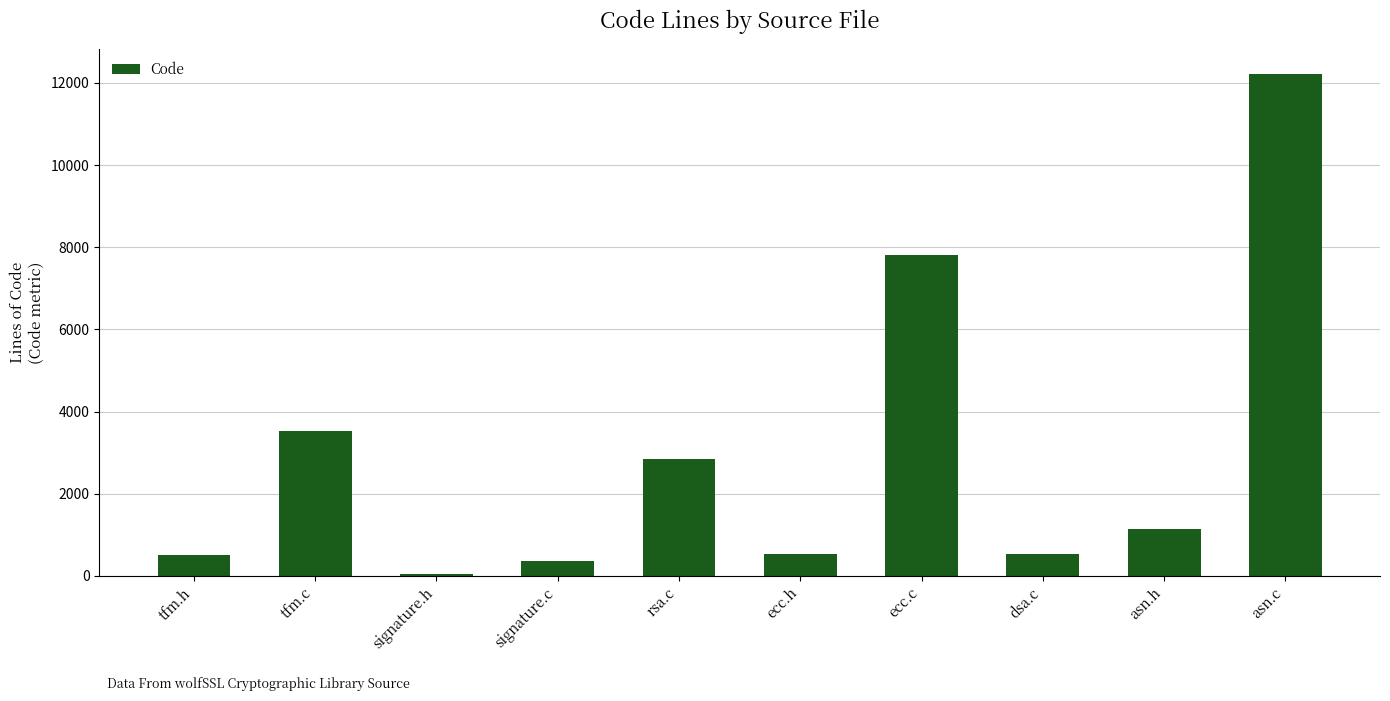

The chart shows a value of 5621 at tfm.c. True or false?

False